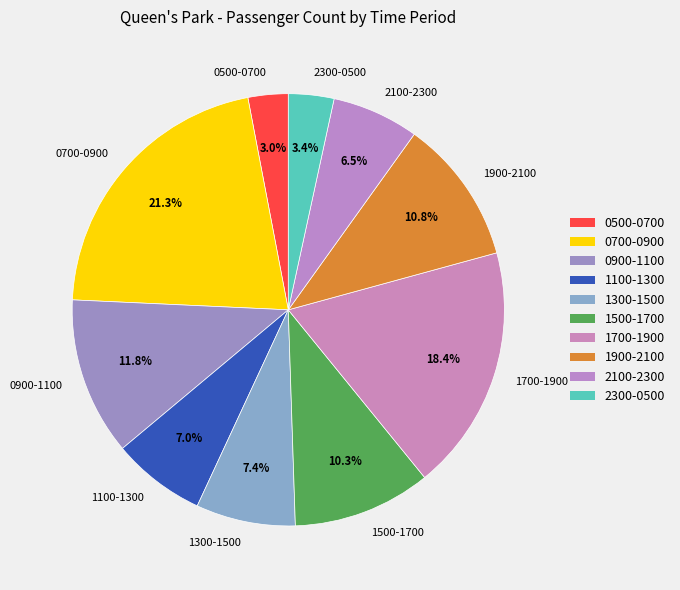

Is 1500-1700 the majority of the pie?

No